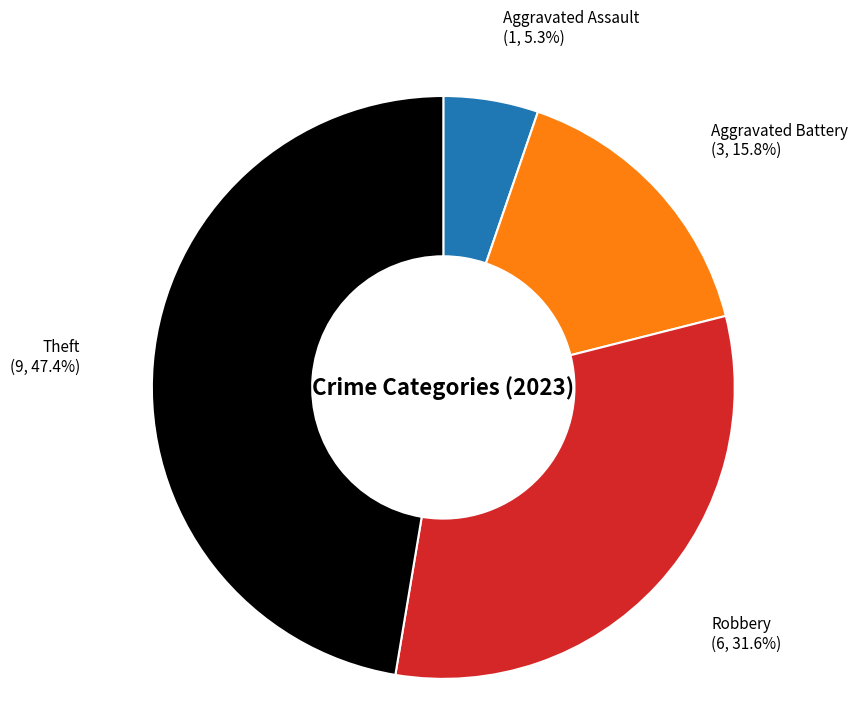

Does any single category account for the majority?

No